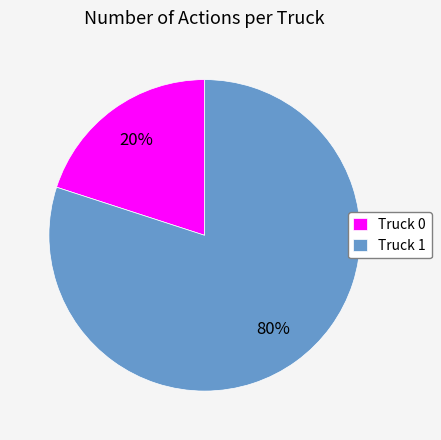

True or false: Truck 0 accounts for 20% of the total.

True